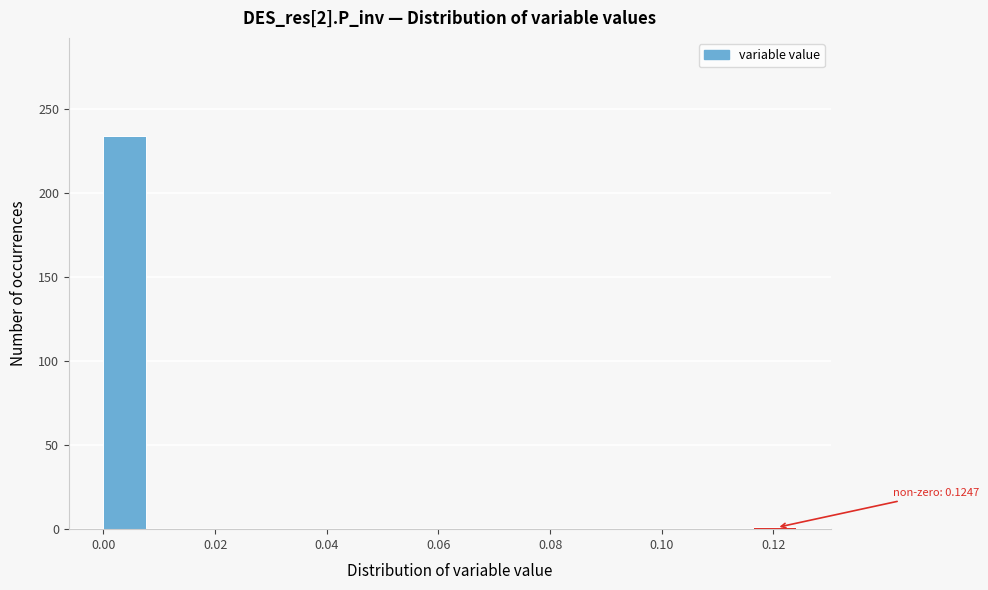

Over which range of the x-axis is the bar tallest?

0.000 to 0.008